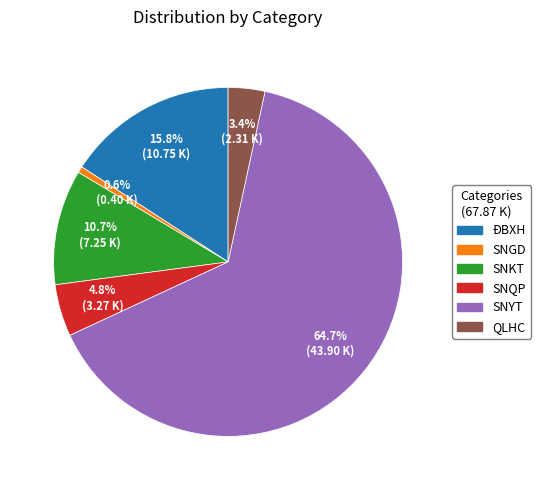

Count the number of slices in the pie.

6